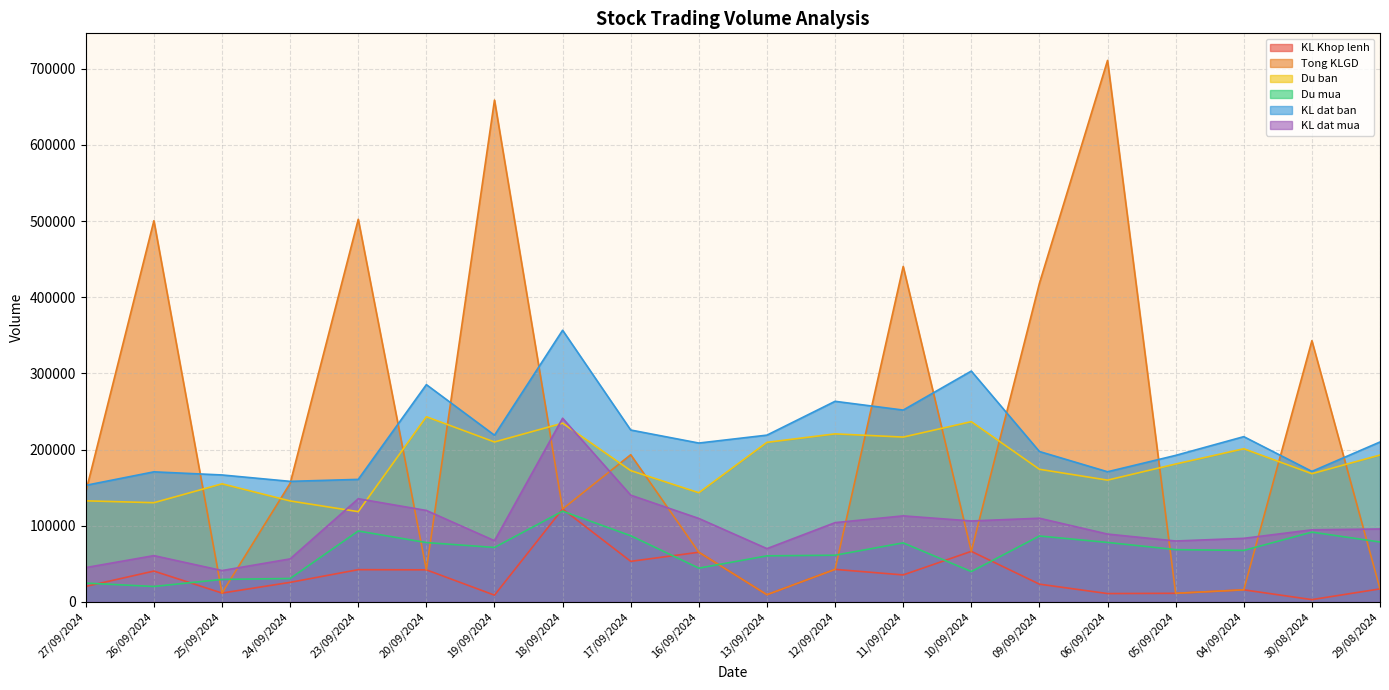

How many times do KL Khop lenh and Du mua cross each other?

8